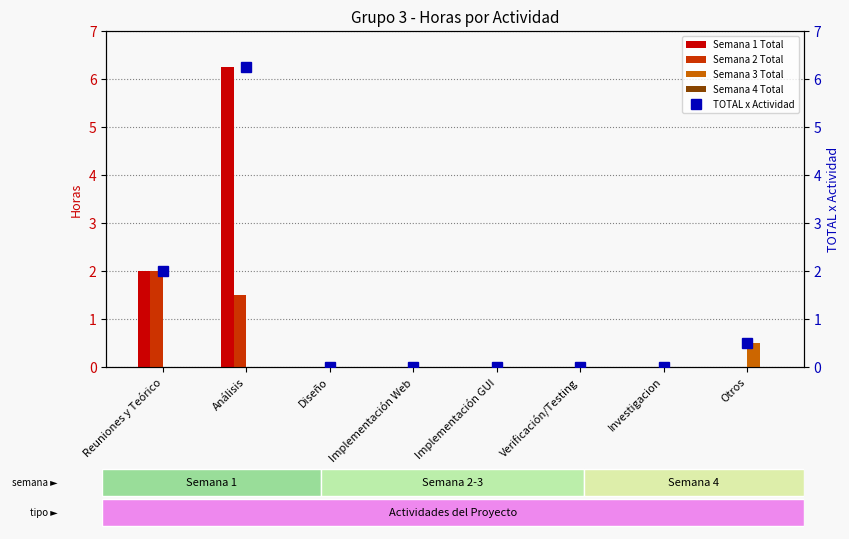

What is the total value across all series at Otros?

1.0